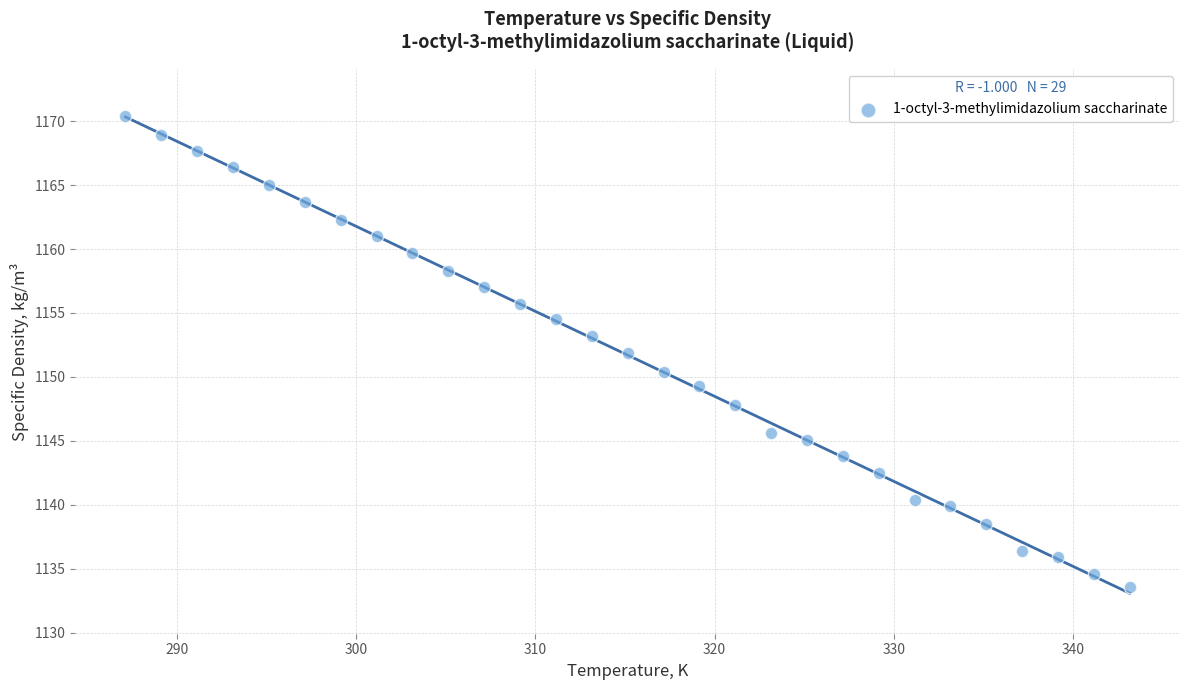

What is the range of X values (max minus min)?

56.0